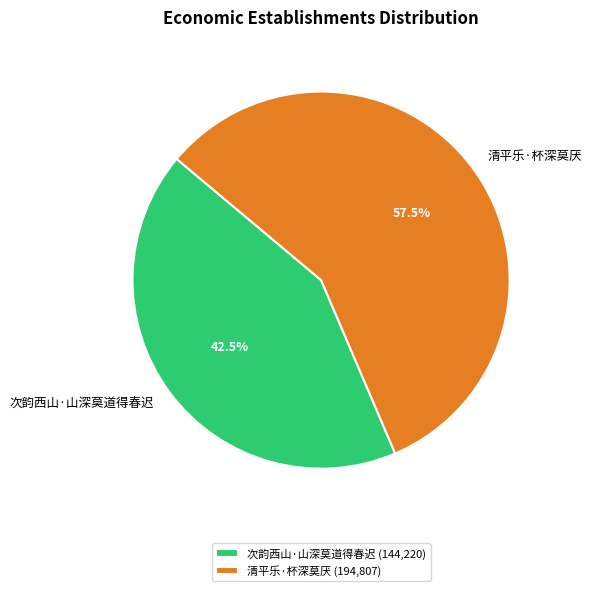

To the nearest percent, what is the difference between the largest and smallest slice percentages?

15%